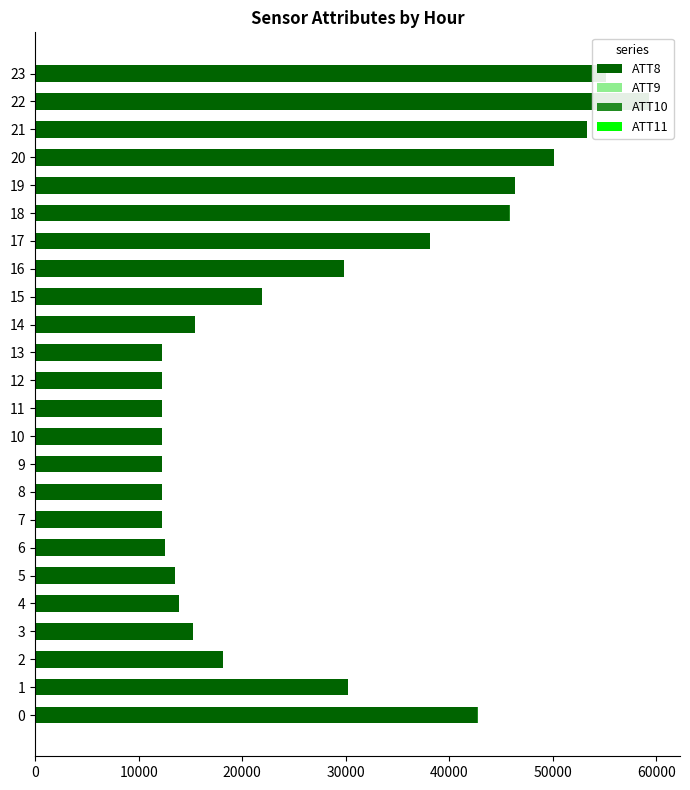

How many groups of bars are there?

24